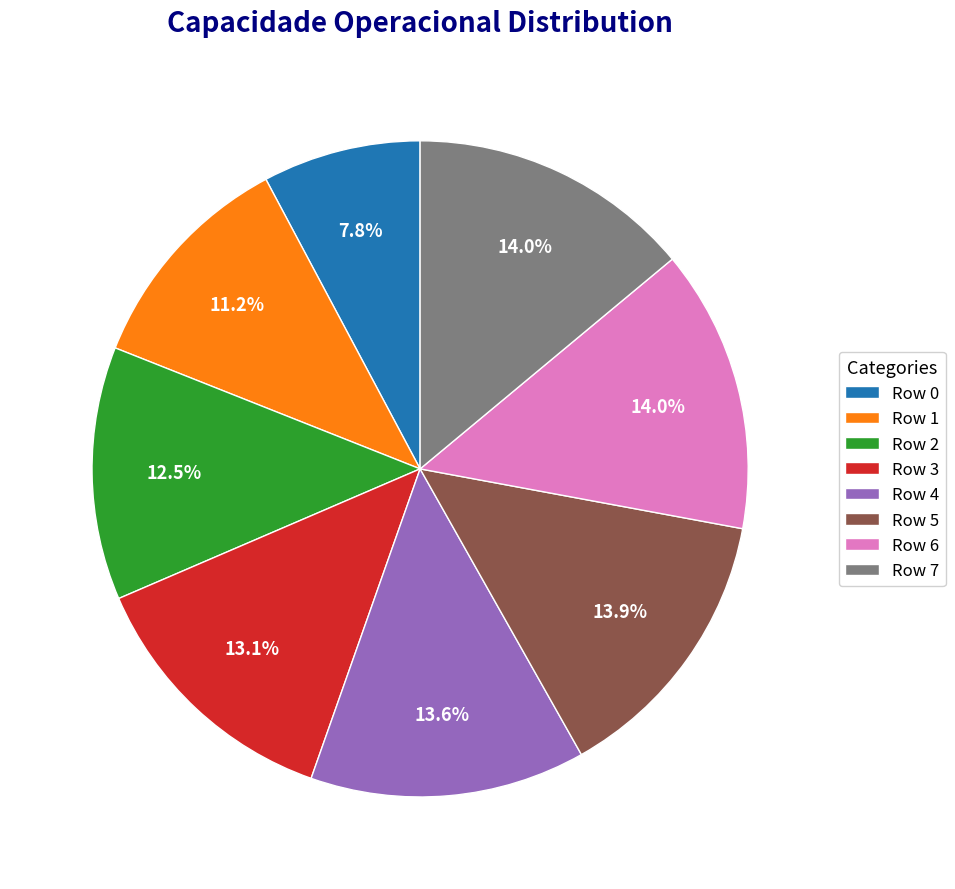

What percentage is NOT represented by Row 7?

86.0%